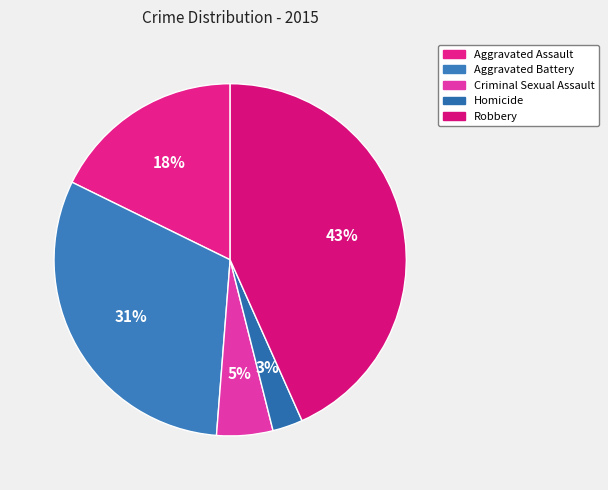

Count the number of slices in the pie.

5